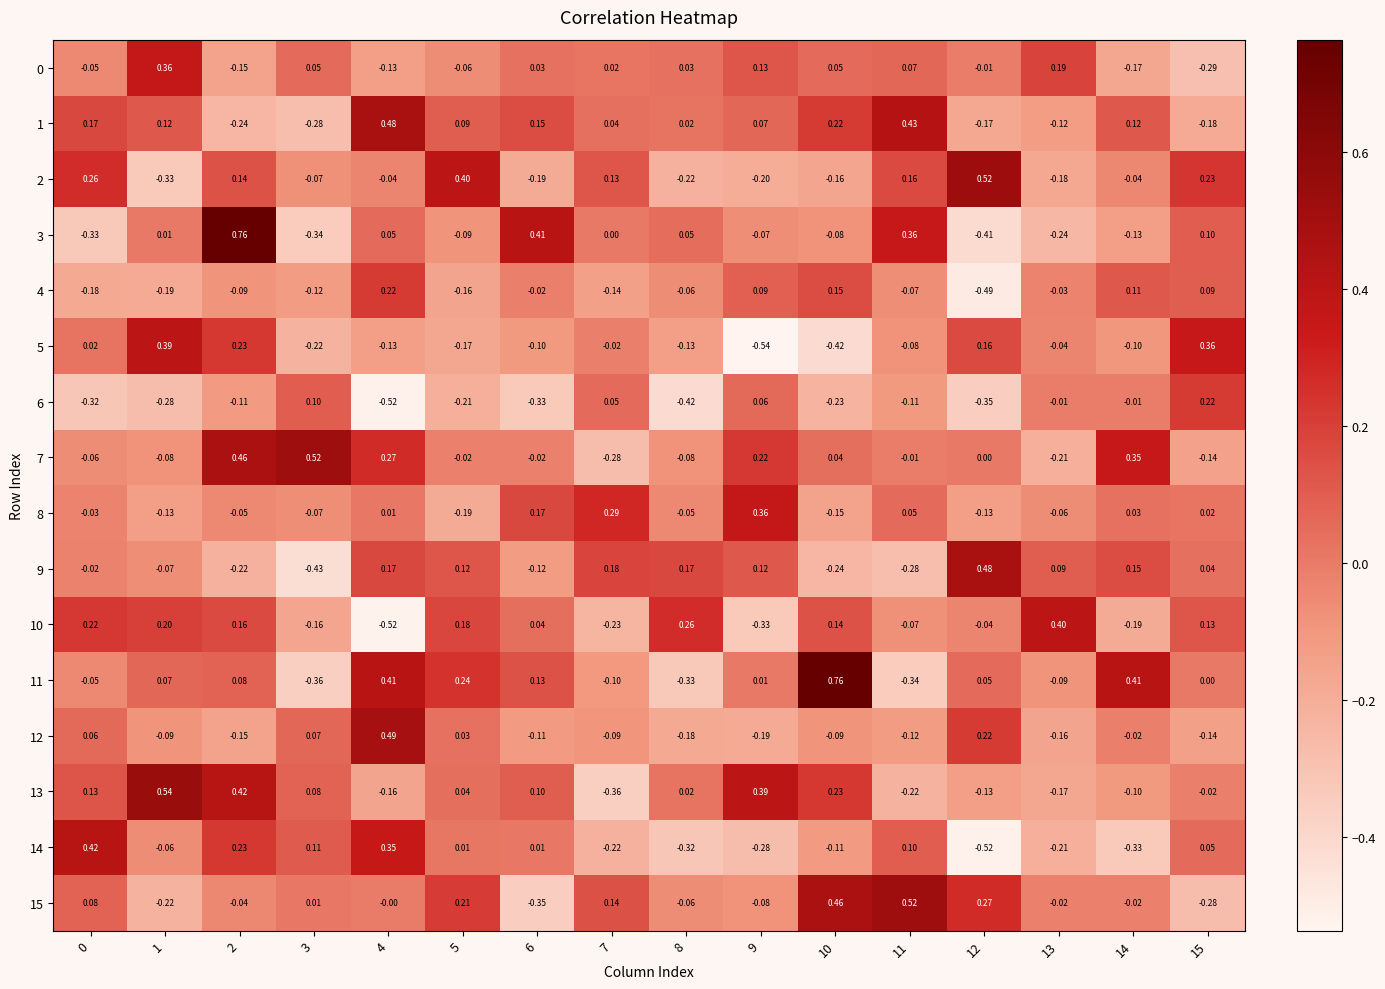

Is the value of 3 at 10 greater than the value of 5 at 7?

No